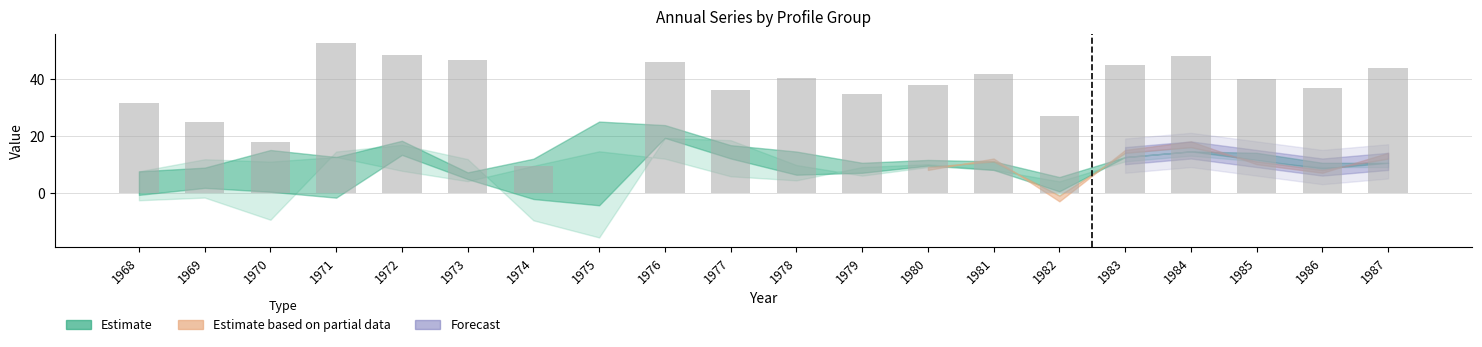

The chart shows a value of 0.0 at 1975. True or false?

True